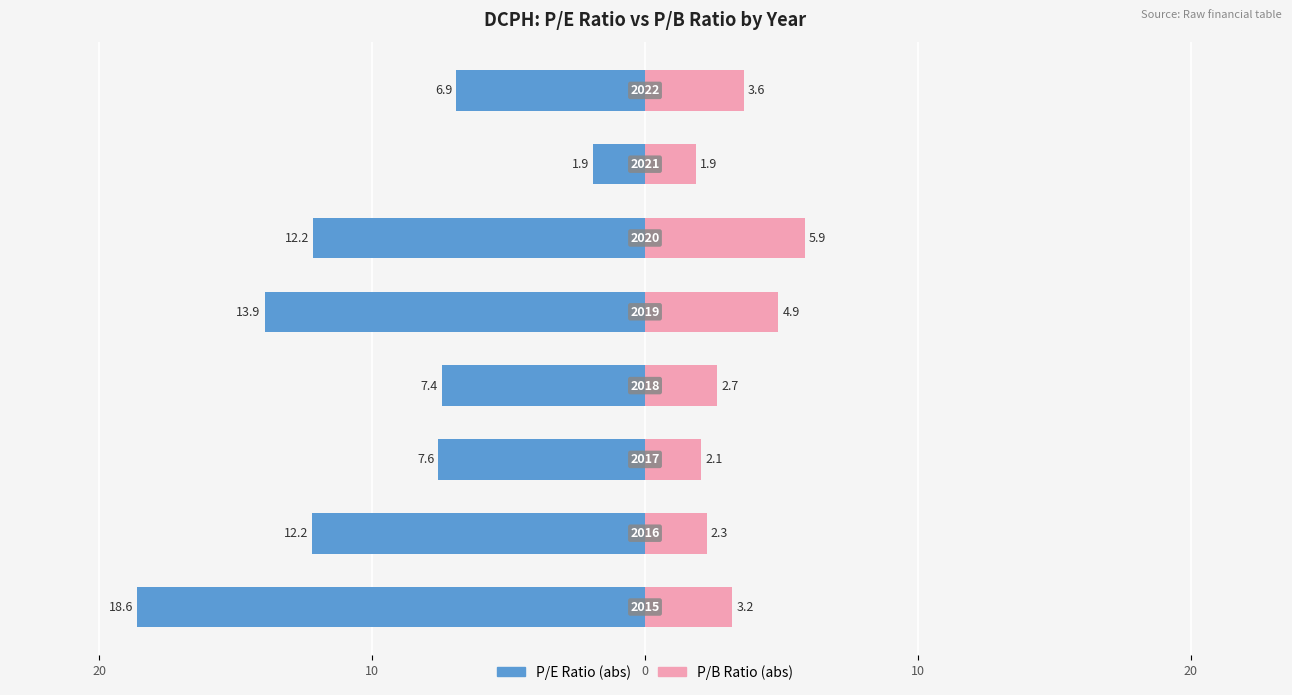

How many data points does each series have?

8